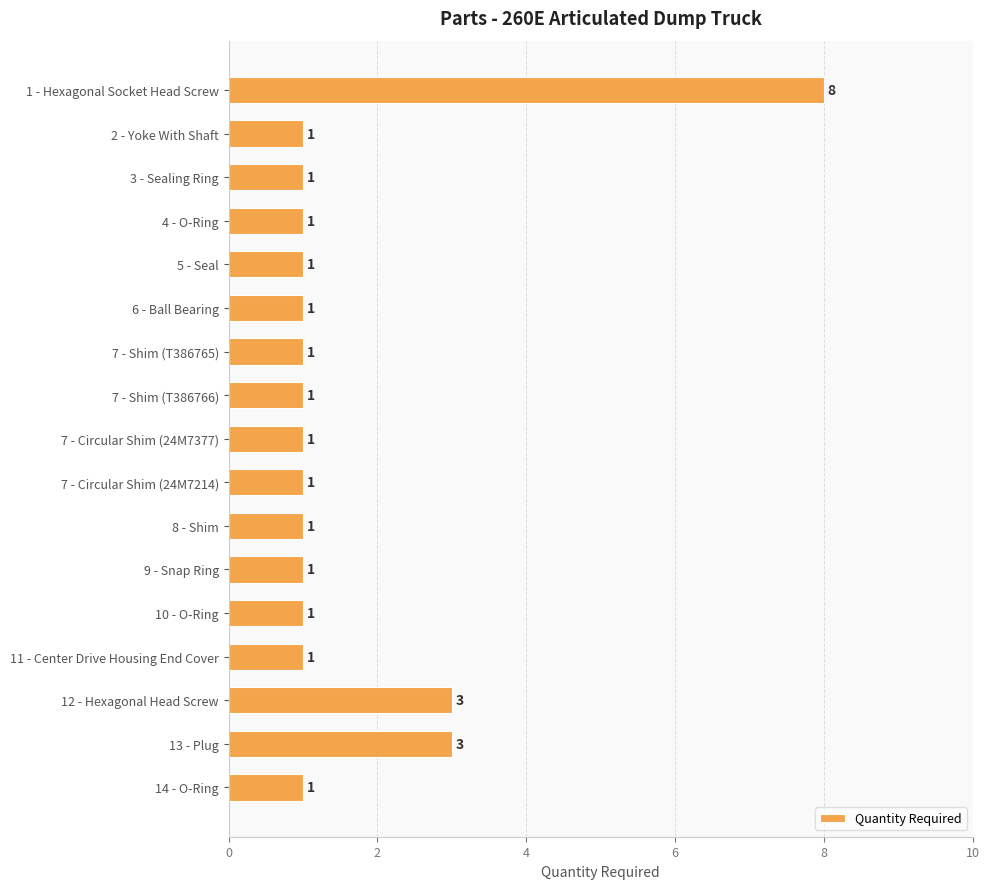

What is the difference between the maximum and minimum values?

7